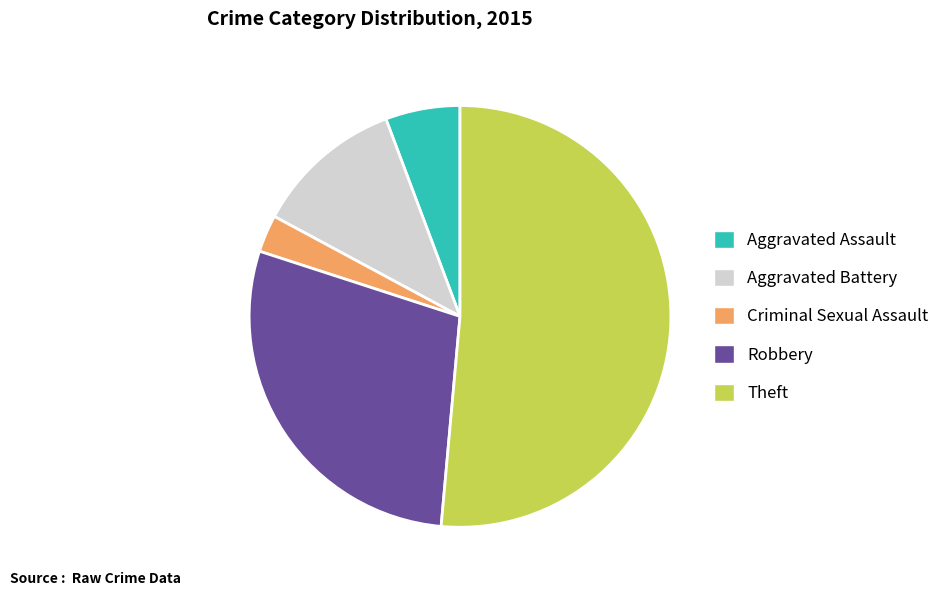

How many segments does this pie chart have?

5